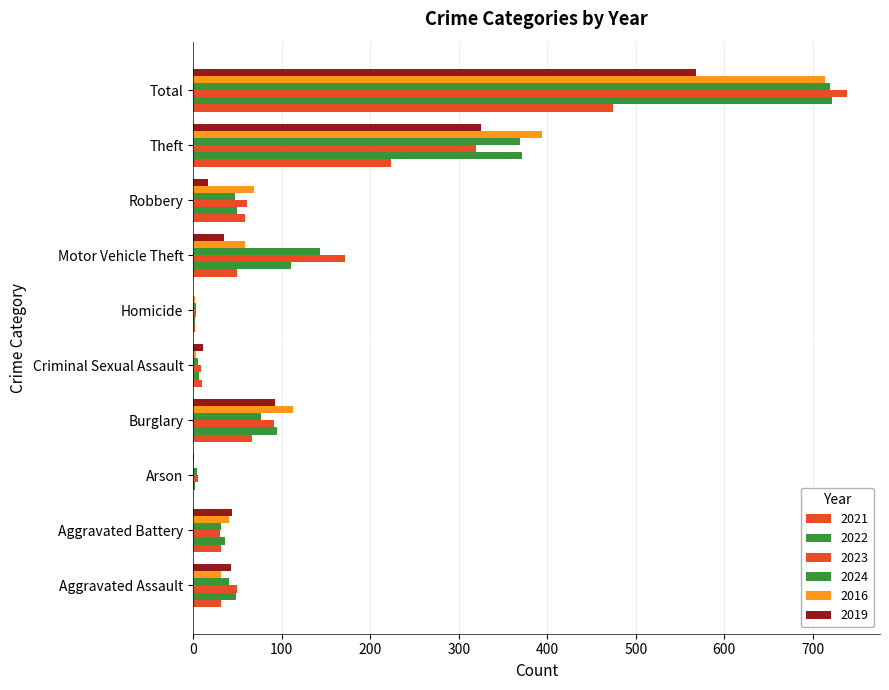

Which series changed the most between Criminal Sexual Assault and Theft?

2016